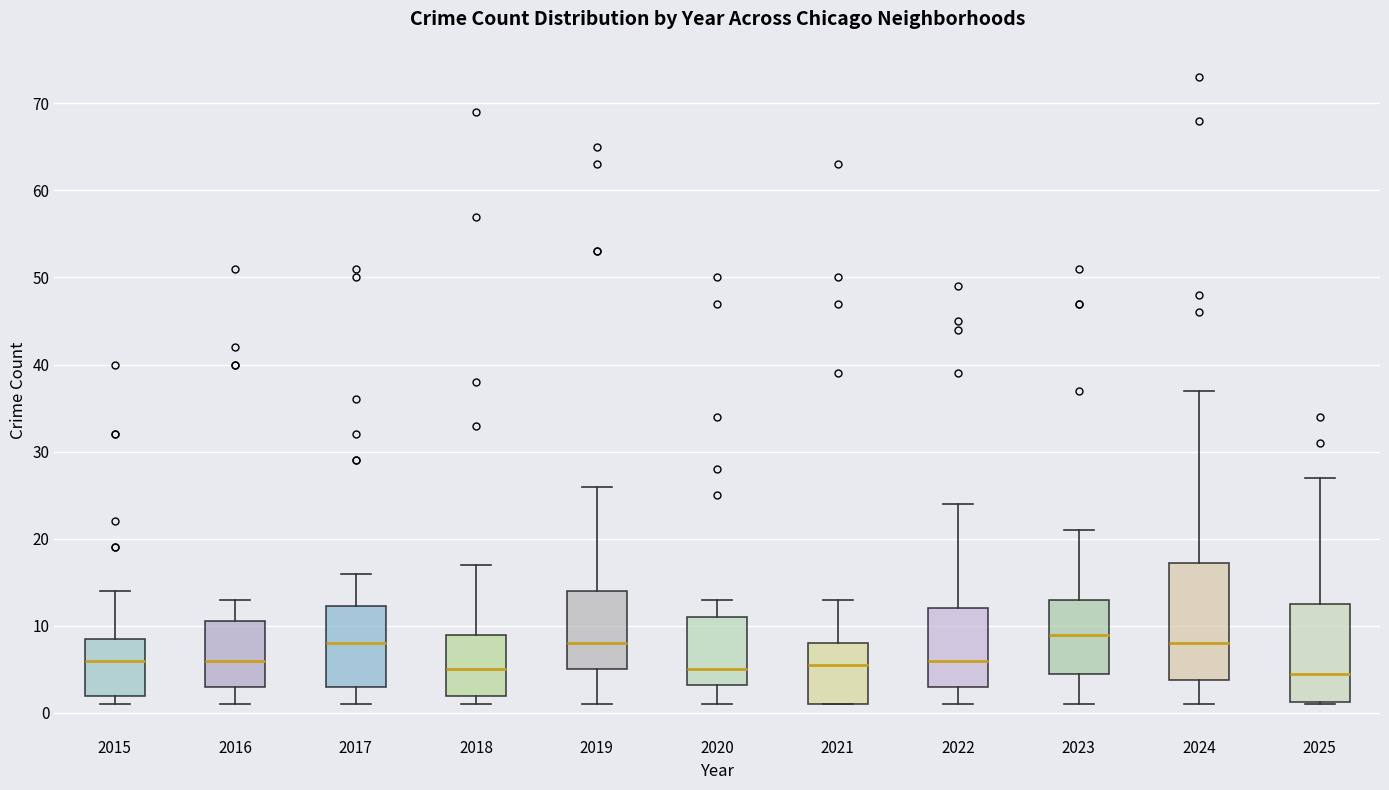

Comparing the boxes themselves (not the whiskers), which one is the tallest?

2024